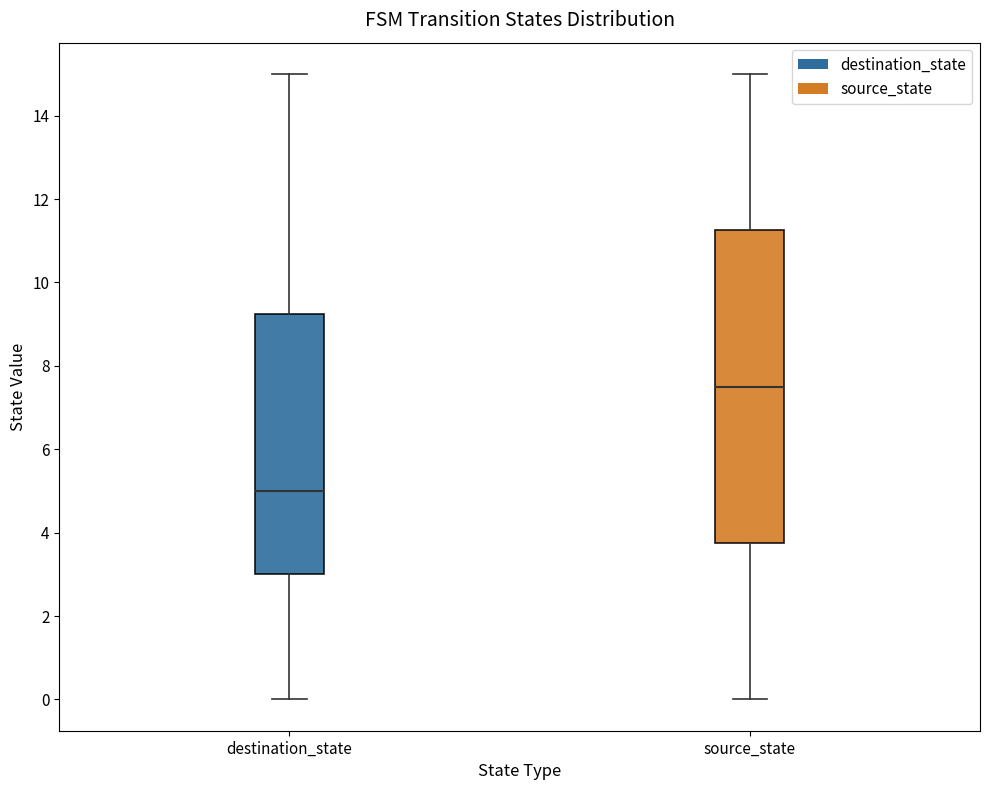

Where does the upper whisker of the box for source_state end on the y-axis? The values are not printed on the chart, so give them approximately, as read against the axis.

15.0